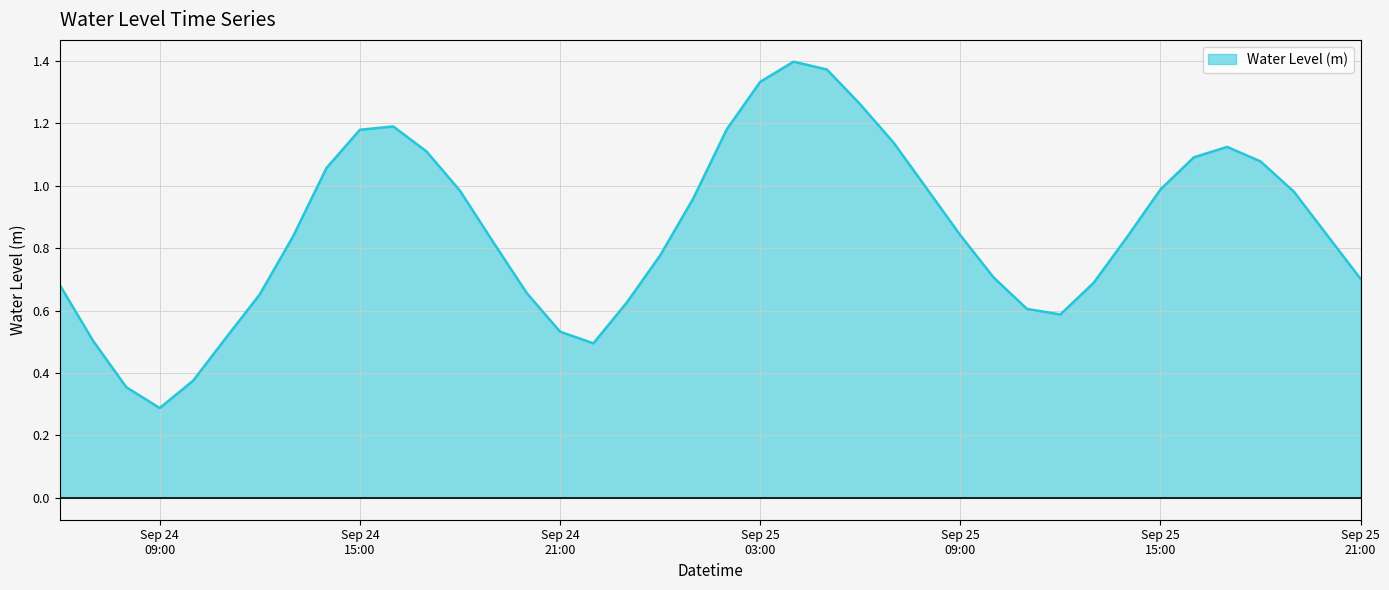

What is the smallest value displayed?

0.3